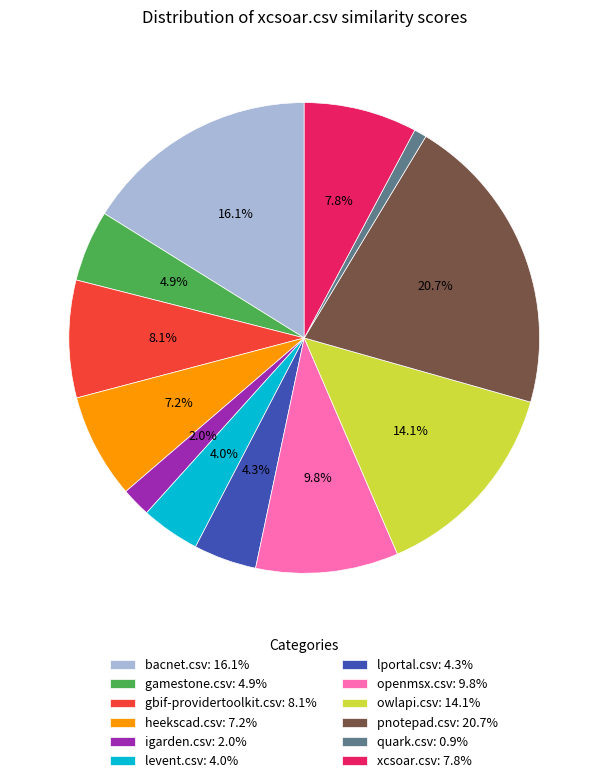

Do igarden.csv and heekscad.csv together represent more than half of the pie?

No